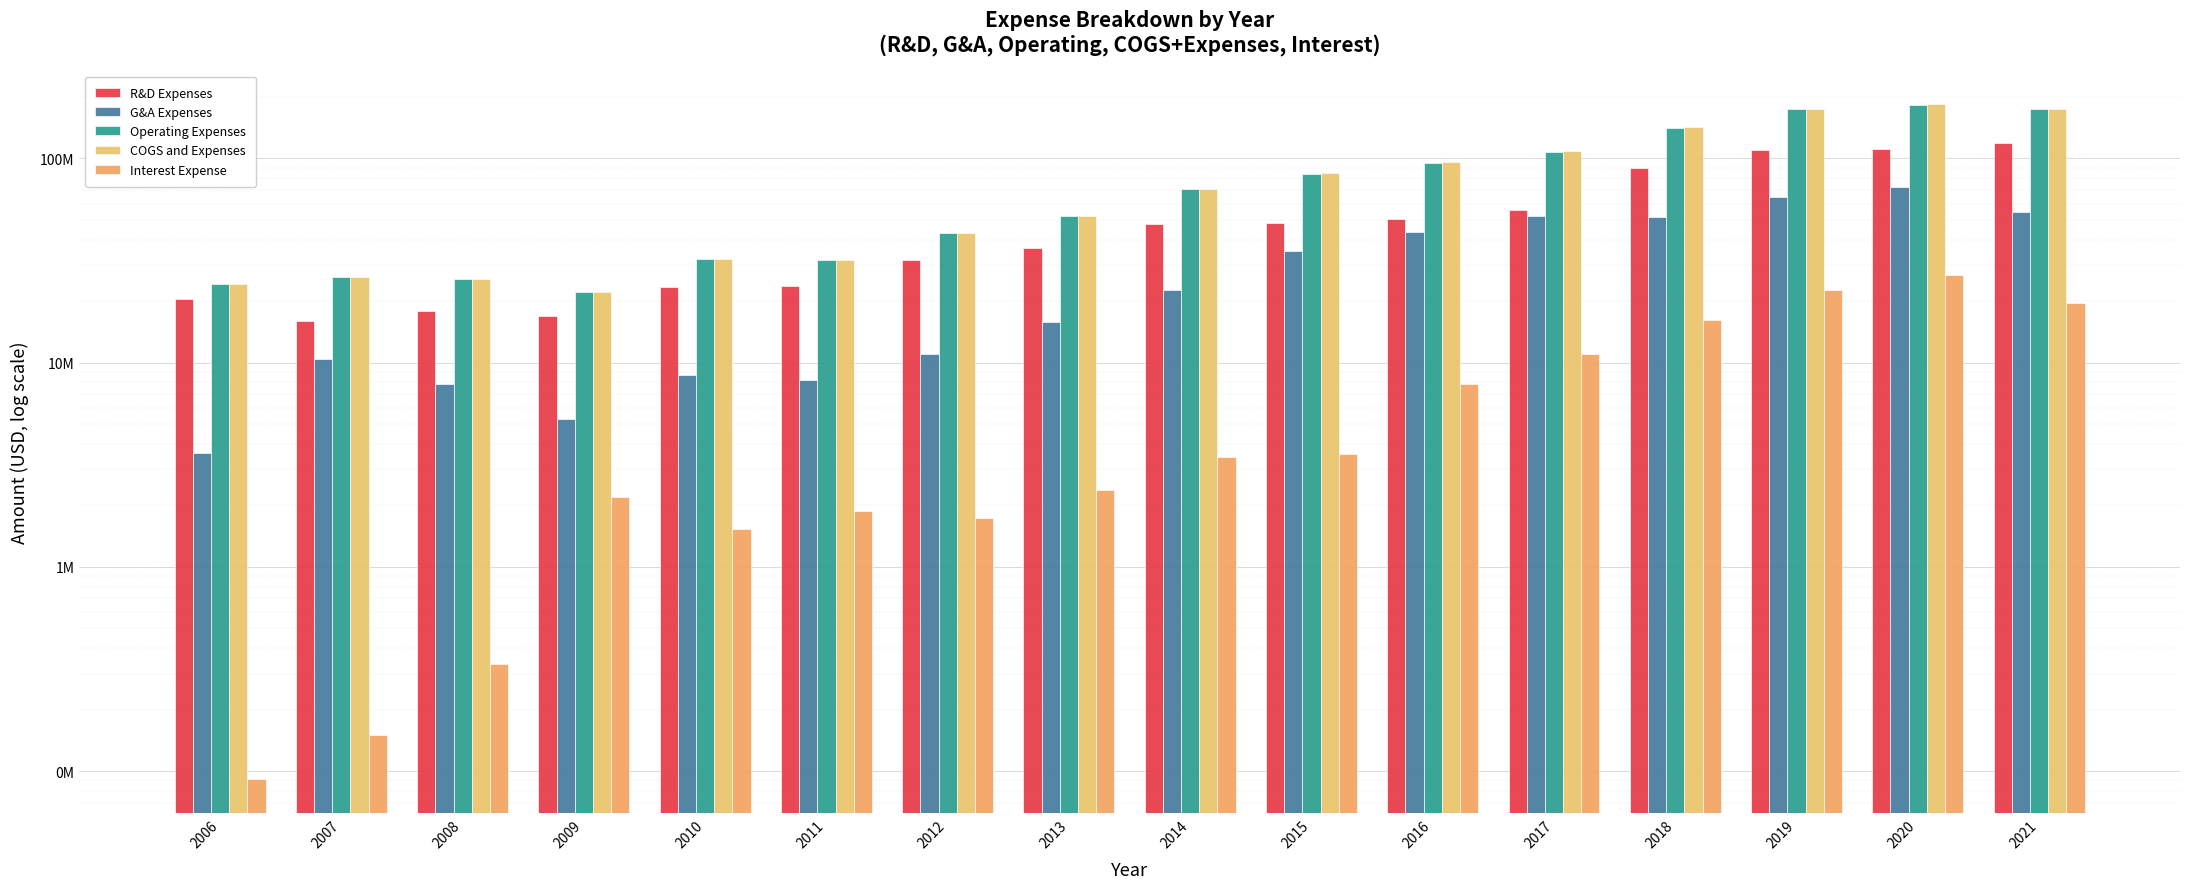

Which has a higher value, 2020 or 2018?

2020